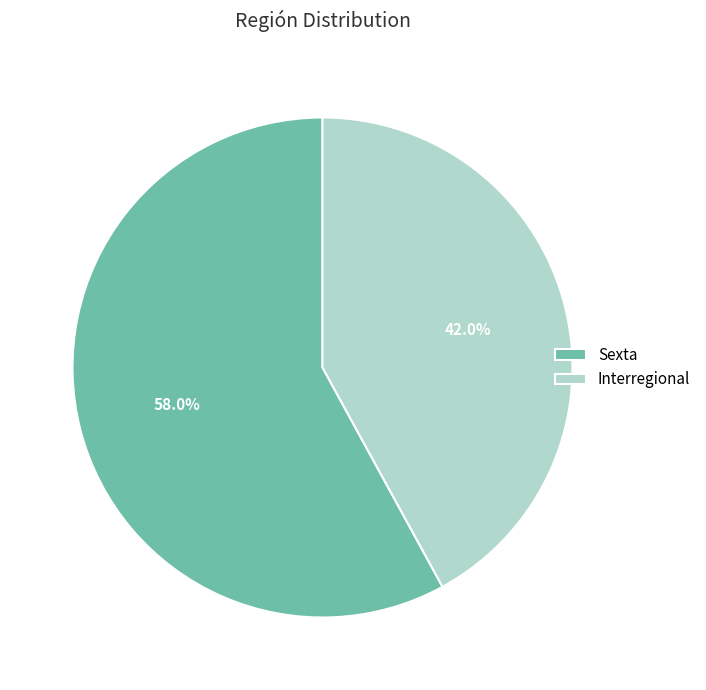

To the nearest percent, what is the difference between the Sexta and Interregional slice percentages?

16%